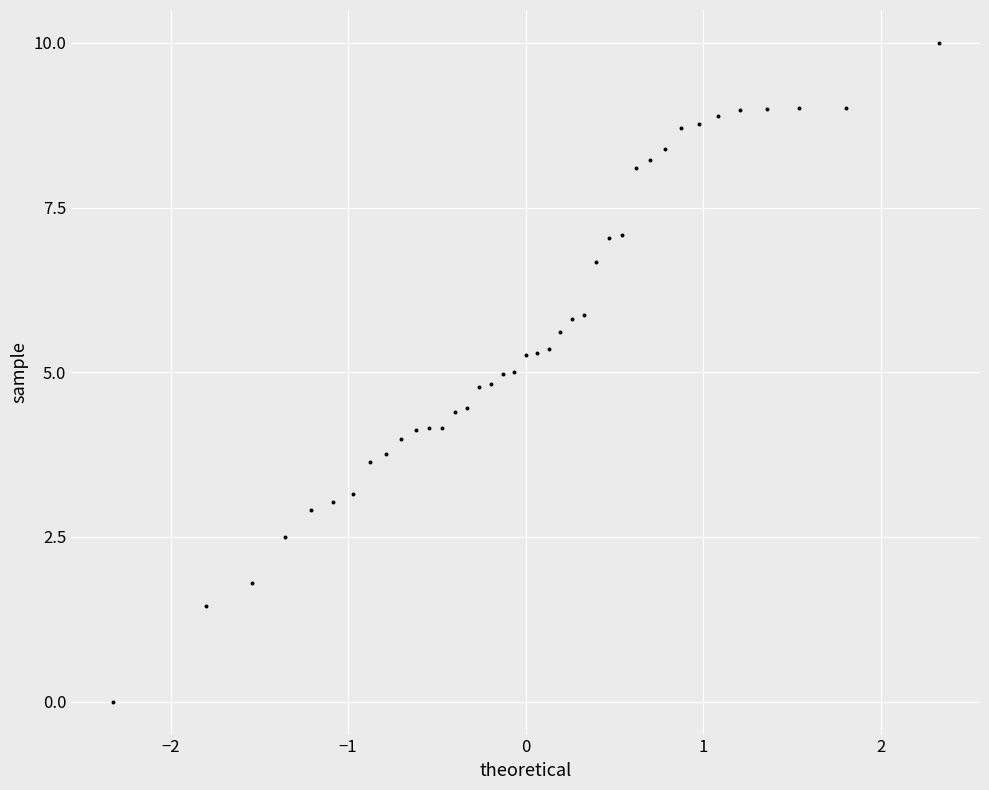

What is the range of Y values (max minus min)?

10.0